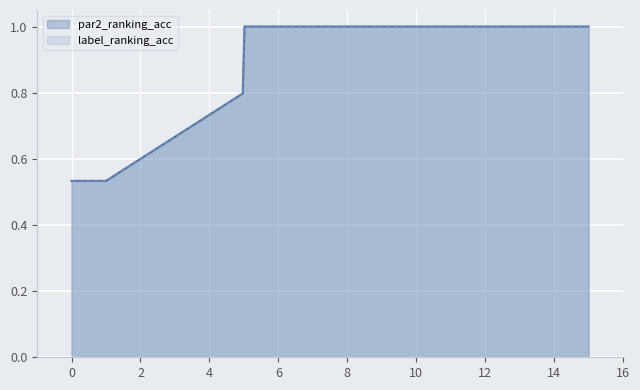

At which label is par2_ranking_acc closest to 0?

1